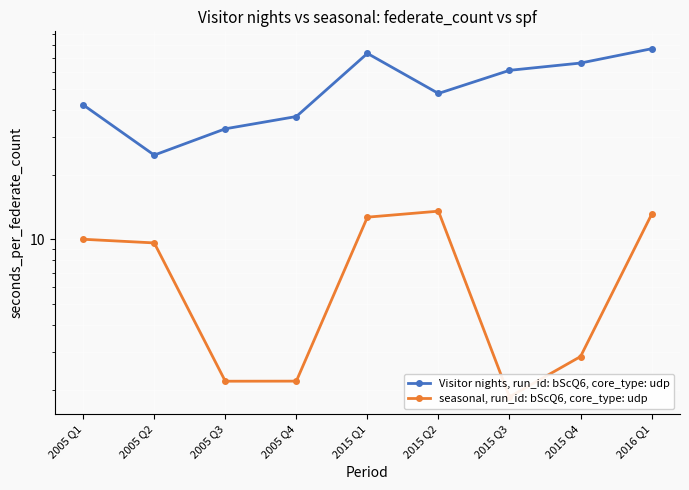

What are all the series names shown in the legend?

Visitor nights, run_id: bScQ6, core_type: udp, seasonal, run_id: bScQ6, core_type: udp